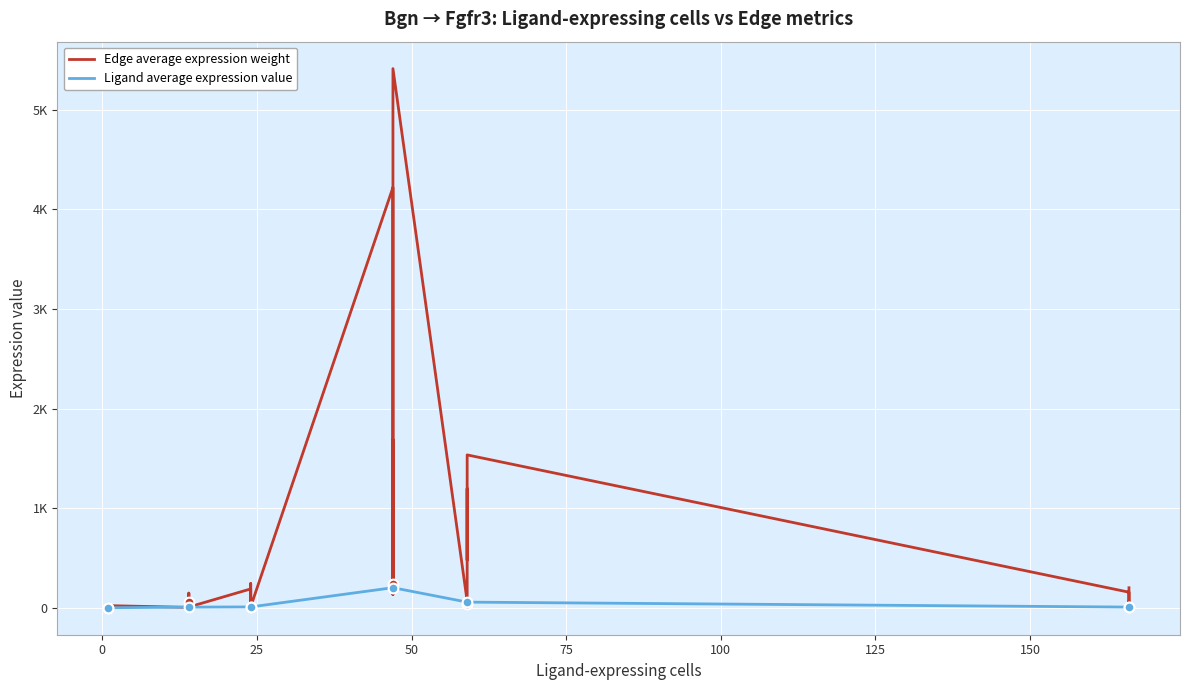

Is the value of Edge average expression weight at 27 greater than the value of Ligand average expression value at 17?

Yes